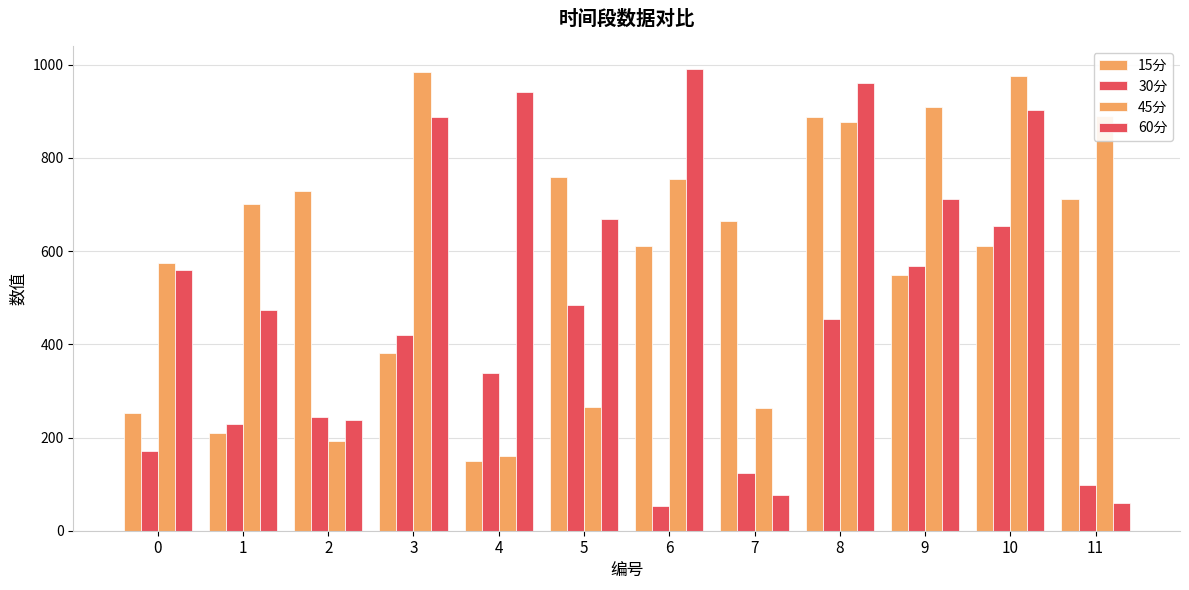

How many bars are there in each group?

4